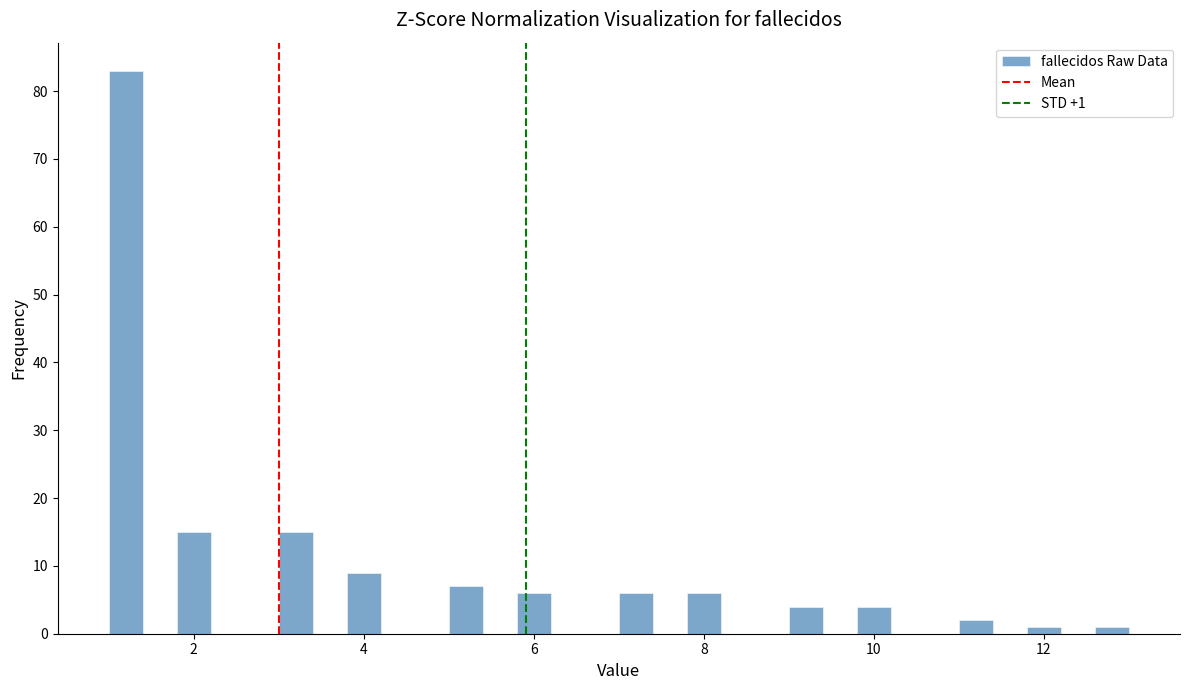

Read against the x-axis, roughly where is the centre of the tallest bar?

1.2